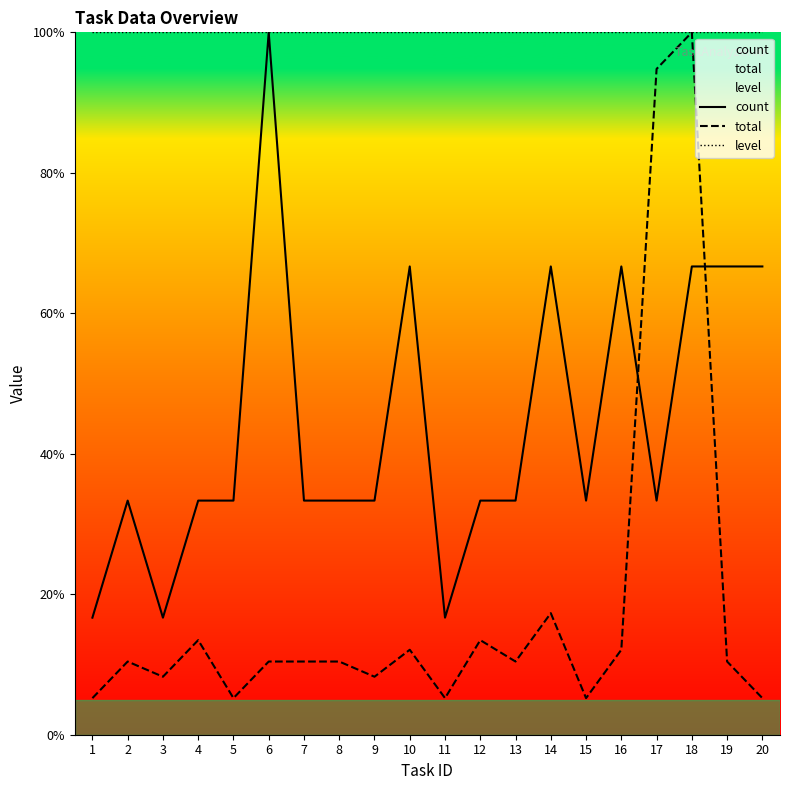

True or false: count and total intersect in this chart.

True